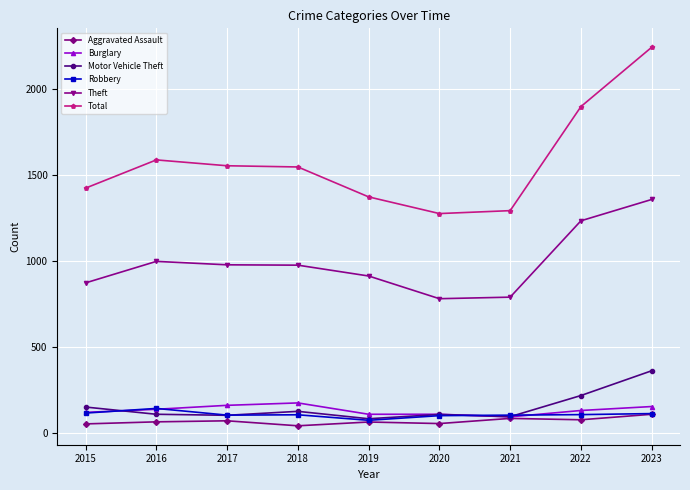

In Motor Vehicle Theft, how many points are lower than both neighbors (excluding endpoints)?

3